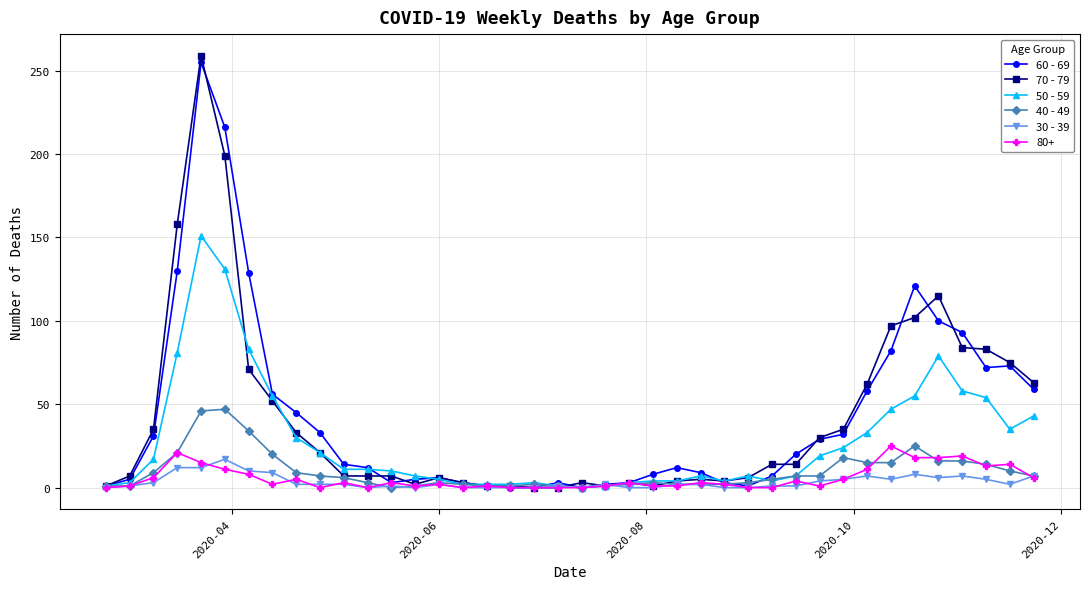

True or false: 50 - 59 has more than 2 interior local peaks.

True